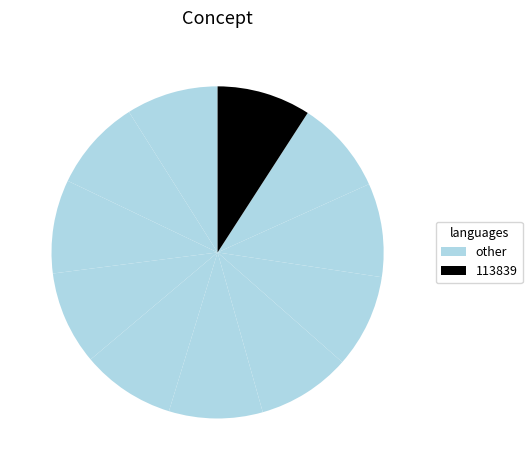

How many segments does this pie chart have?

11